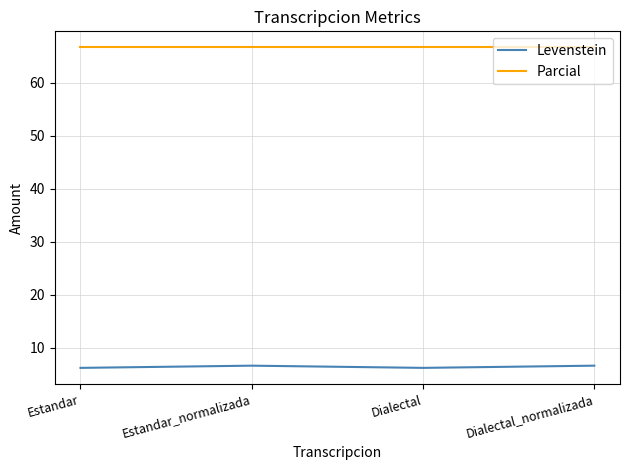

What is the spread (max minus min) of values at Estandar_normalizada?

60.0